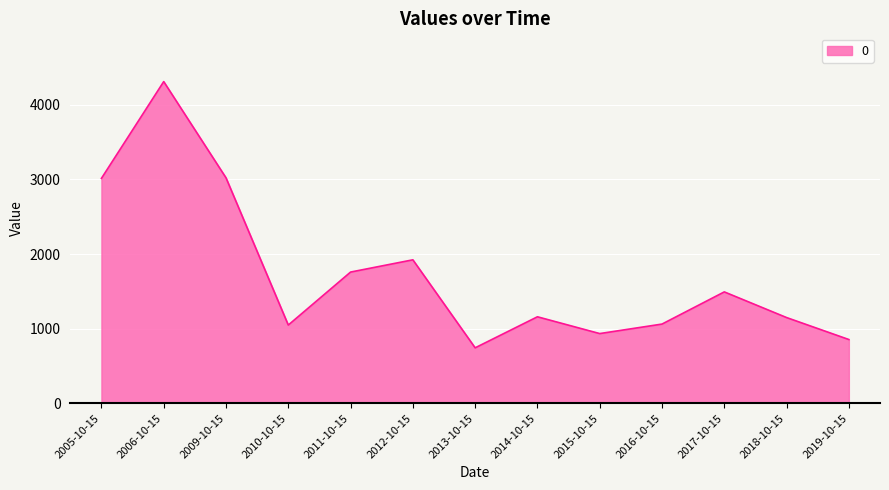

Which label corresponds to the largest value in the chart?

2006-10-15